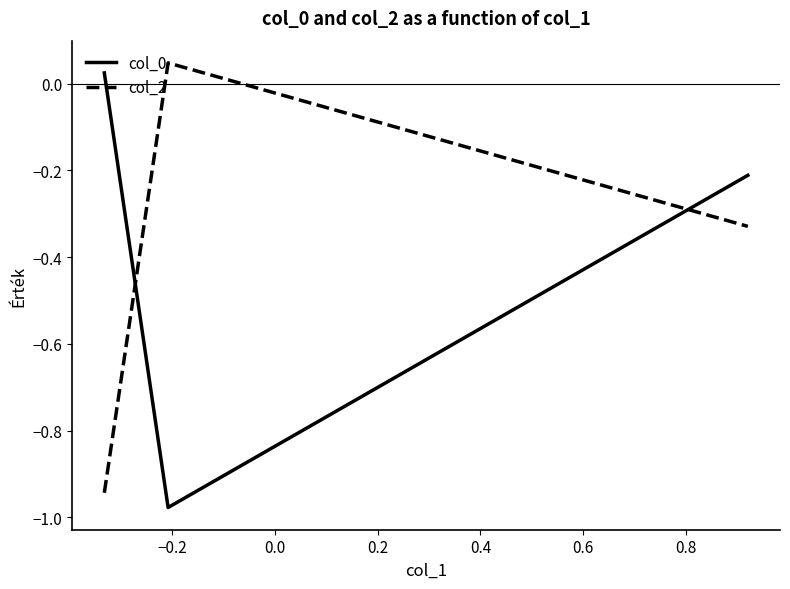

Count the number of data series in this chart.

2